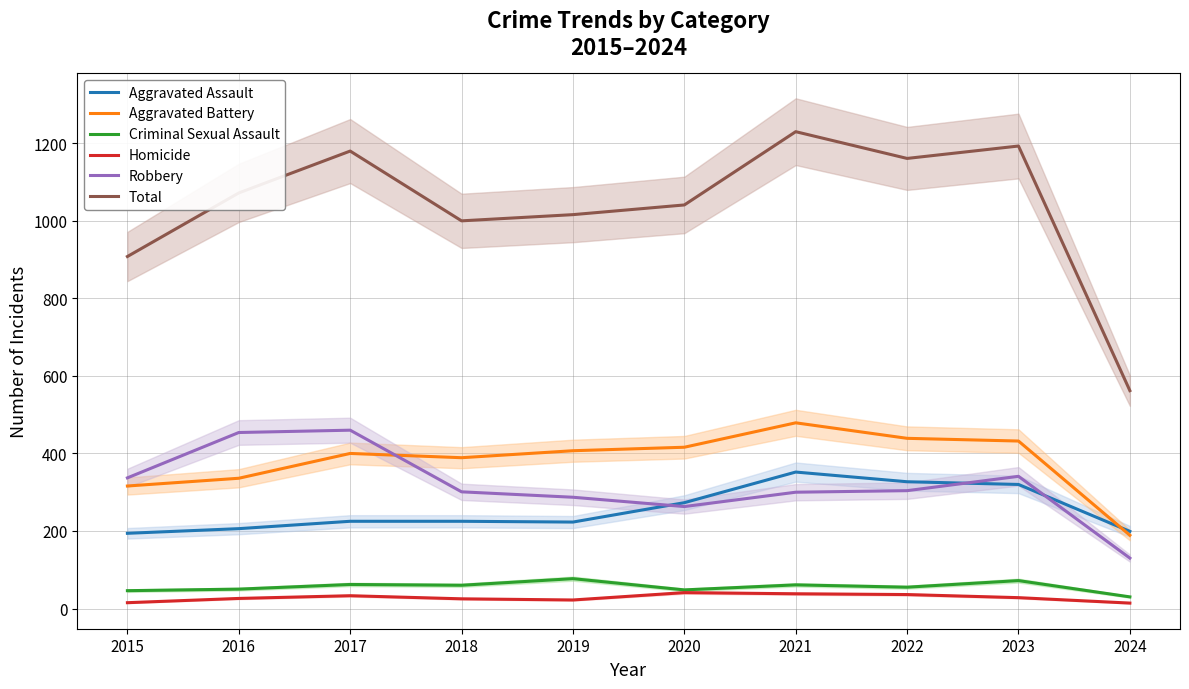

What is the value of the Criminal Sexual Assault point at the 4th from the left?

60